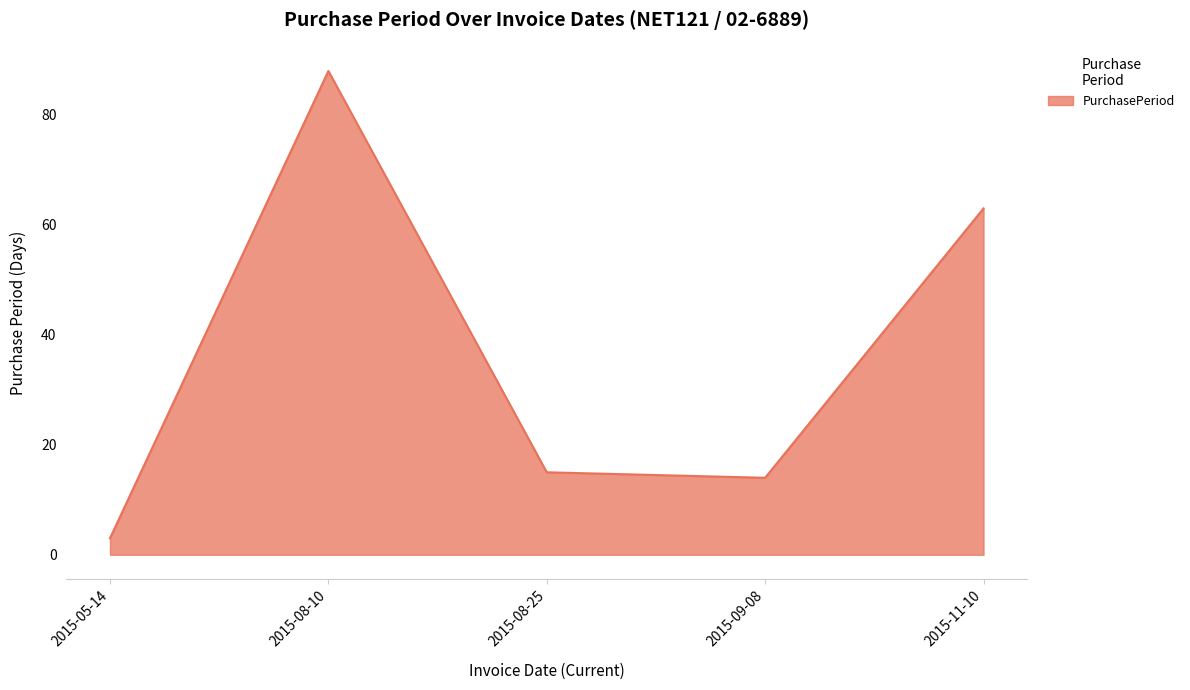

At which category does the data reach its first local valley?

2015-09-08